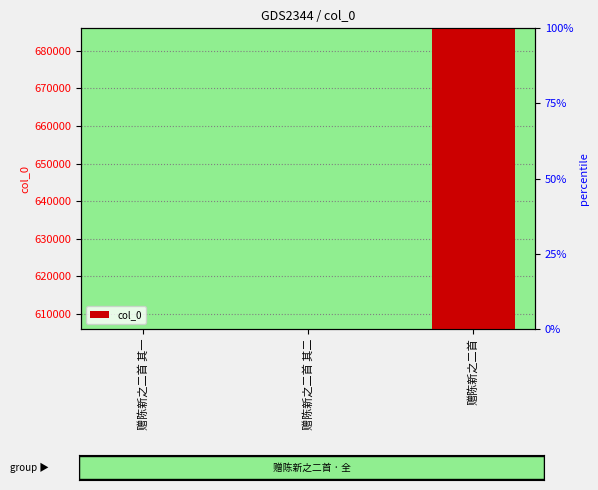

How many data points does each series have?

3